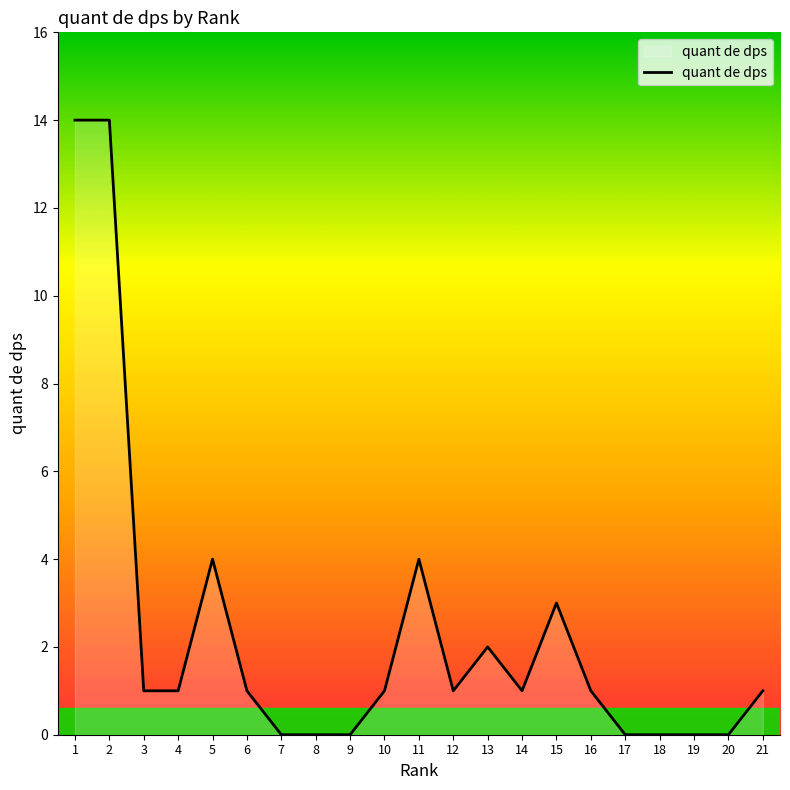

What is the maximum value shown in the chart?

14